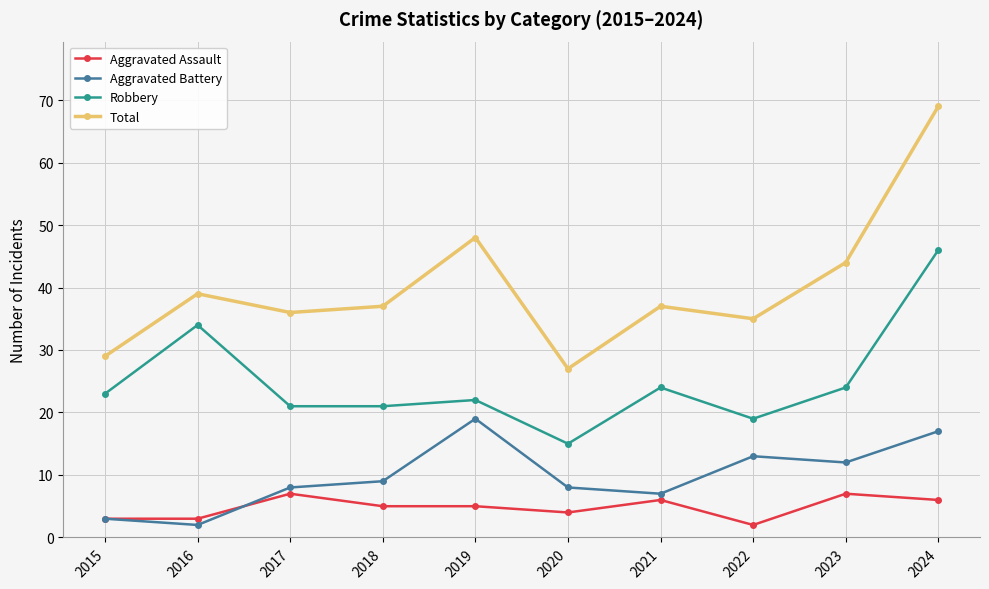

True or false: Robbery has more than 0 interior local peaks.

True